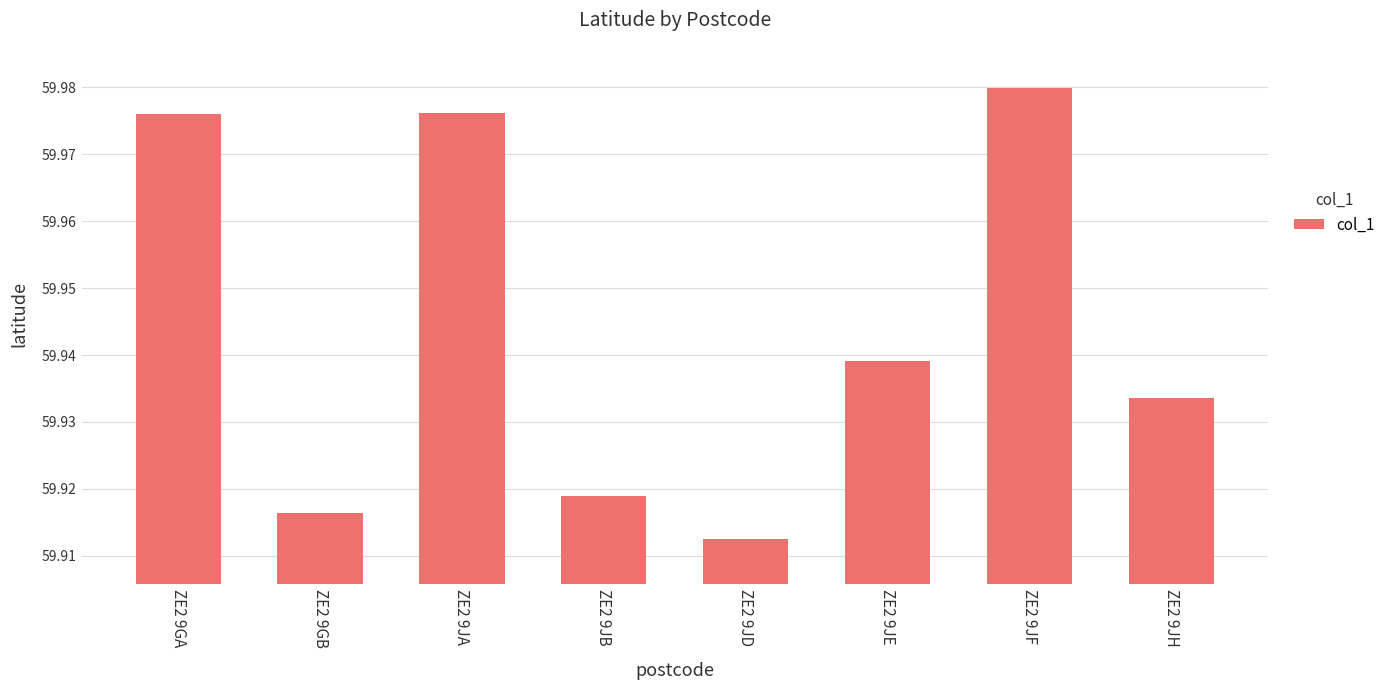

The chart shows a value of 16.3 at ZE2 9GB. True or false?

False